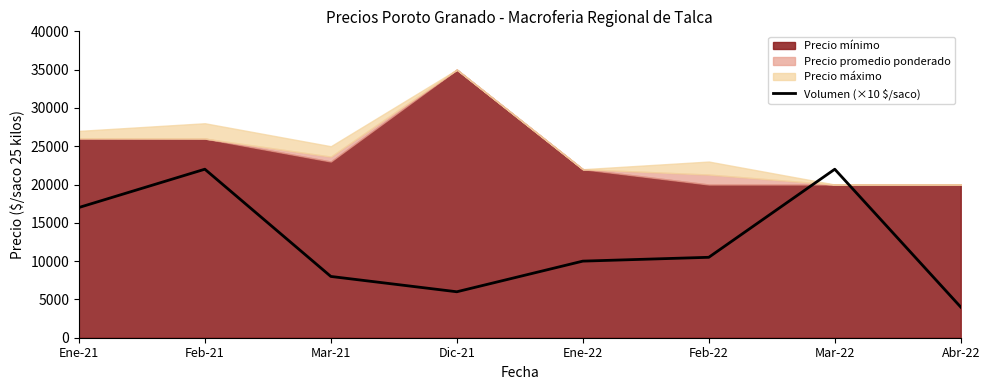

Reading right to left, what are all the values shown in this chart?

Abr-22=4000	Mar-22=22000	Feb-22=10500	Ene-22=10000	Dic-21=6000	Mar-21=8000	Feb-21=22000	Ene-21=17000